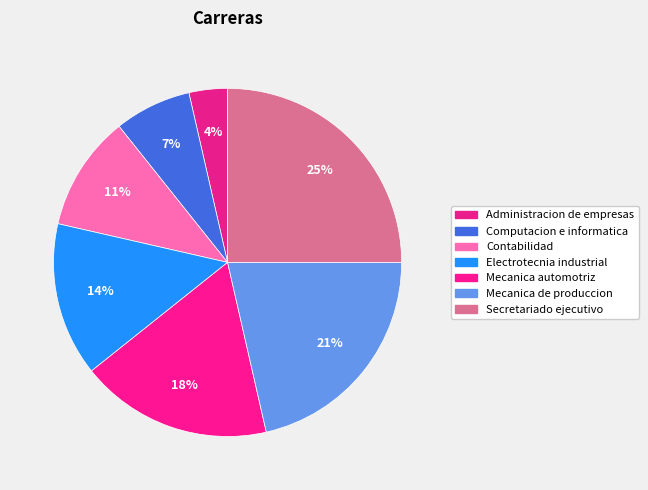

Is it true that Mecanica de produccion is 11% of the pie?

False